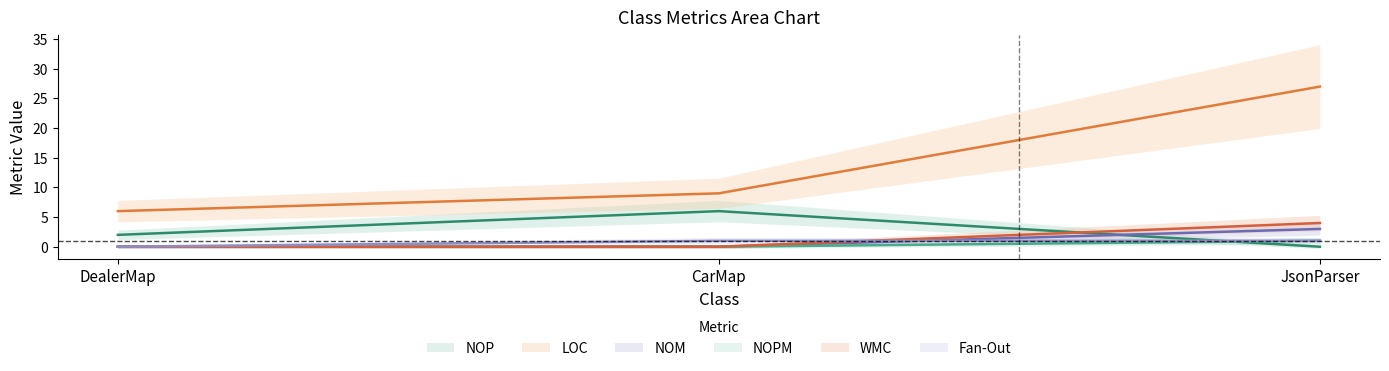

What is the sum of the NOP values at CarMap and DealerMap?

8